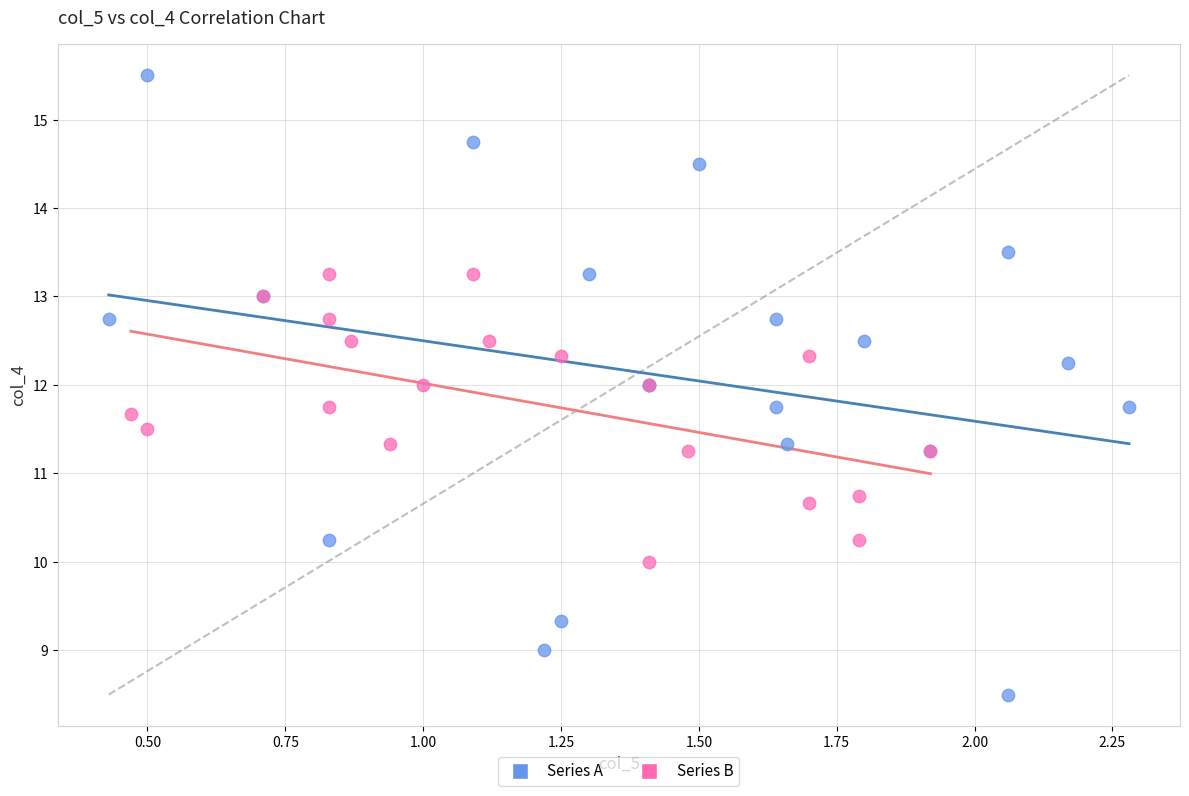

Which series contains the lowest Y value?

Series A